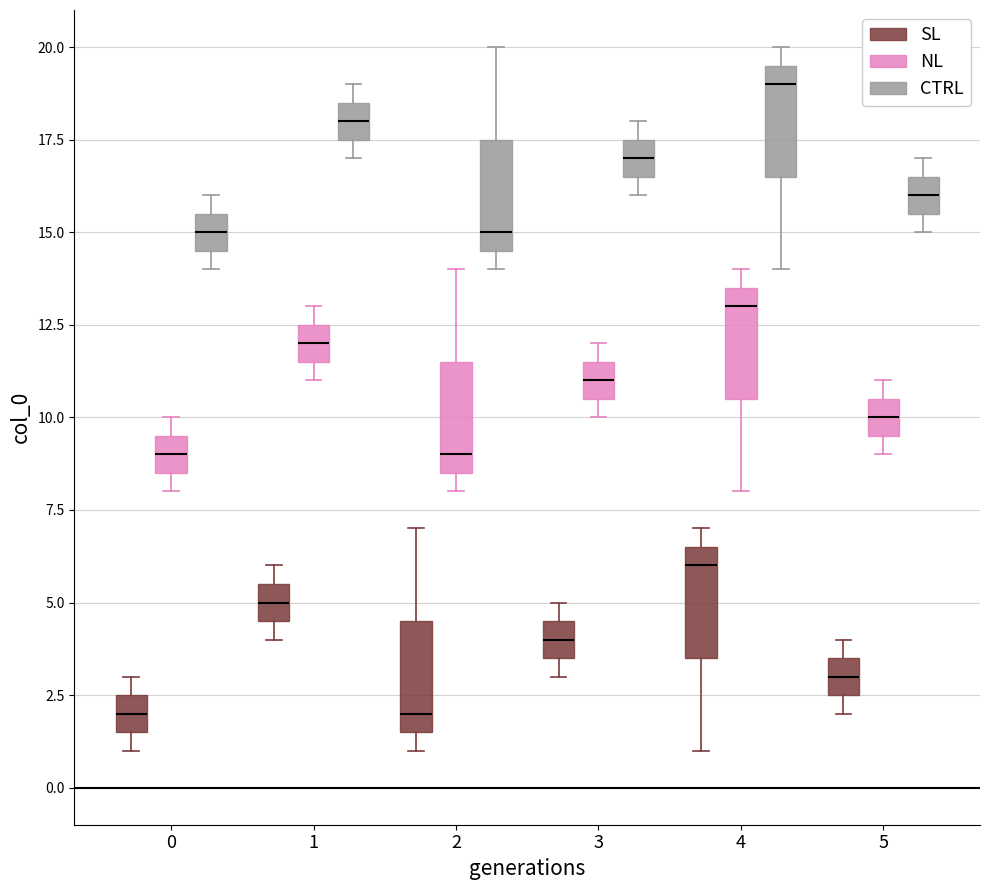

Reading left to right, transcribe this box plot: for each box, give where its median line is, the range the box spans, and where its two whiskers end, as read against the y-axis. The values are not printed on the chart, so give them approximately, as read against the axis.

0 (SL): median 2.0, box 1.5 to 2.5, whiskers 1.0 to 3.0
0 (NL): median 9.0, box 8.5 to 9.5, whiskers 8.0 to 10.0
0 (CTRL): median 15.0, box 14.5 to 15.5, whiskers 14.0 to 16.0
1 (SL): median 5.0, box 4.5 to 5.5, whiskers 4.0 to 6.0
1 (NL): median 12.0, box 11.5 to 12.5, whiskers 11.0 to 13.0
1 (CTRL): median 18.0, box 17.5 to 18.5, whiskers 17.0 to 19.0
2 (SL): median 2.0, box 1.5 to 4.5, whiskers 1.0 to 7.0
2 (NL): median 9.0, box 8.5 to 11.5, whiskers 8.0 to 14.0
2 (CTRL): median 15.0, box 14.5 to 17.5, whiskers 14.0 to 20.0
3 (SL): median 4.0, box 3.5 to 4.5, whiskers 3.0 to 5.0
3 (NL): median 11.0, box 10.5 to 11.5, whiskers 10.0 to 12.0
3 (CTRL): median 17.0, box 16.5 to 17.5, whiskers 16.0 to 18.0
4 (SL): median 6.0, box 3.5 to 6.5, whiskers 1.0 to 7.0
4 (NL): median 13.0, box 10.5 to 13.5, whiskers 8.0 to 14.0
4 (CTRL): median 19.0, box 16.5 to 19.5, whiskers 14.0 to 20.0
5 (SL): median 3.0, box 2.5 to 3.5, whiskers 2.0 to 4.0
5 (NL): median 10.0, box 9.5 to 10.5, whiskers 9.0 to 11.0
5 (CTRL): median 16.0, box 15.5 to 16.5, whiskers 15.0 to 17.0